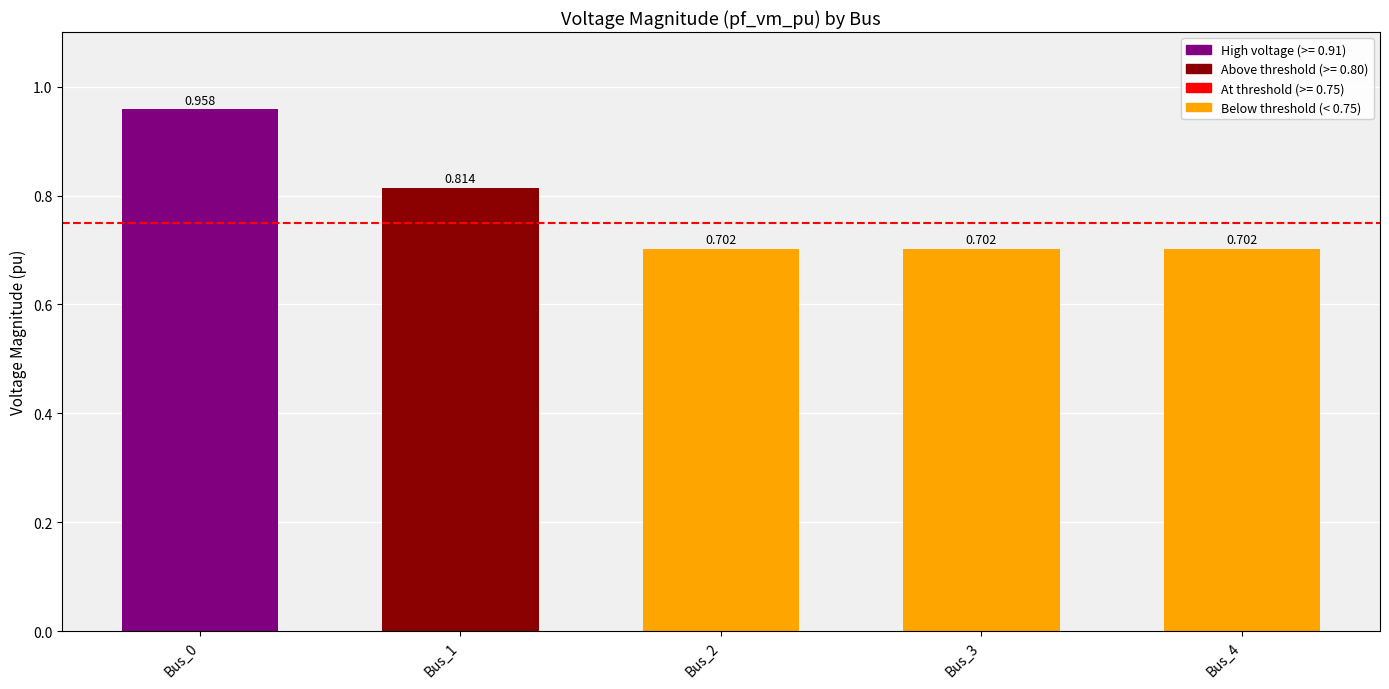

Rank the categories by value from lowest to highest.

Bus_2, Bus_3, Bus_4, Bus_1, Bus_0